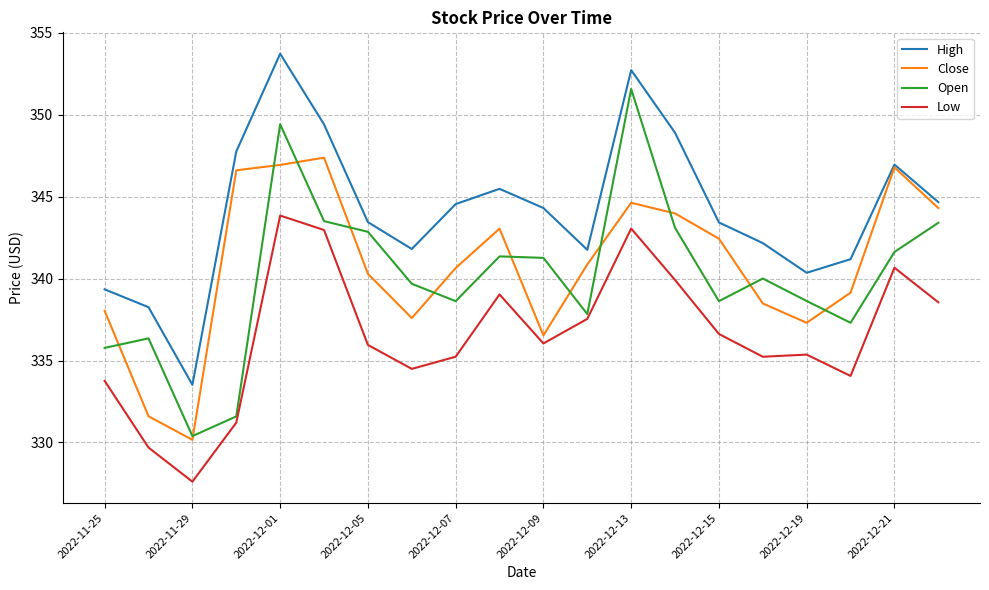

Count the number of categories in the chart.

20